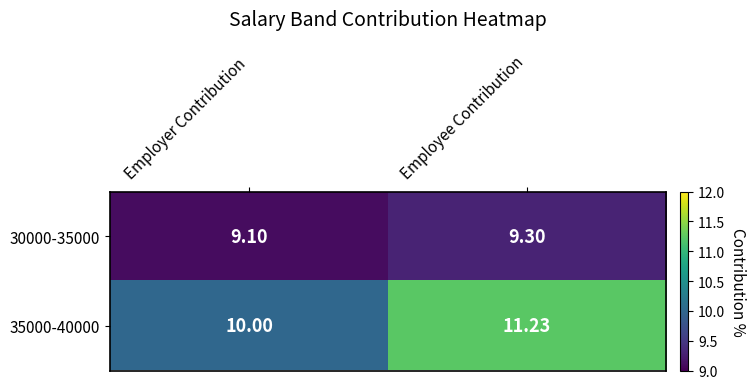

At which label is 35000-40000 closest to 10?

Employer Contribution